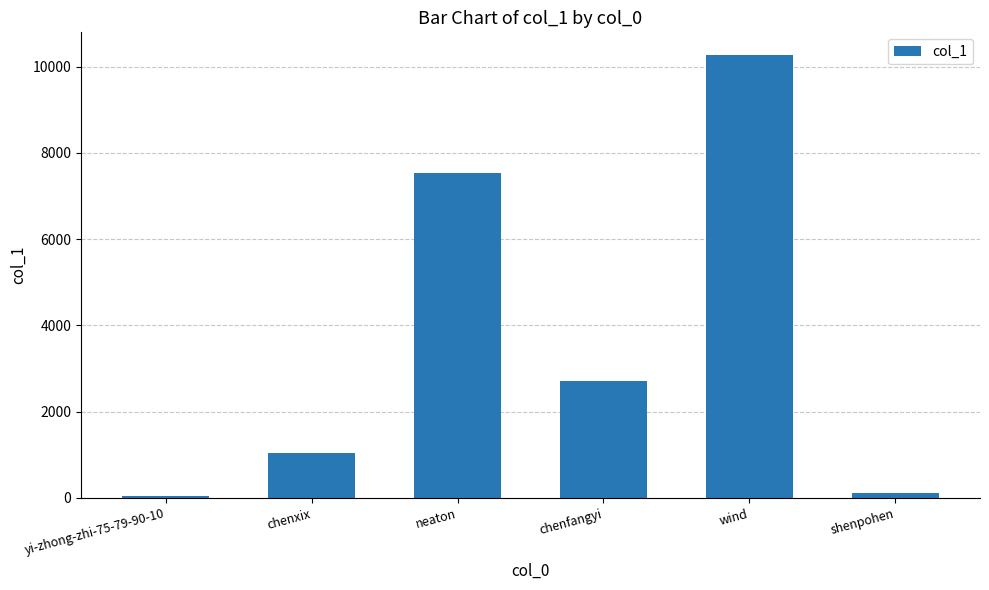

Are the bars horizontal?

No